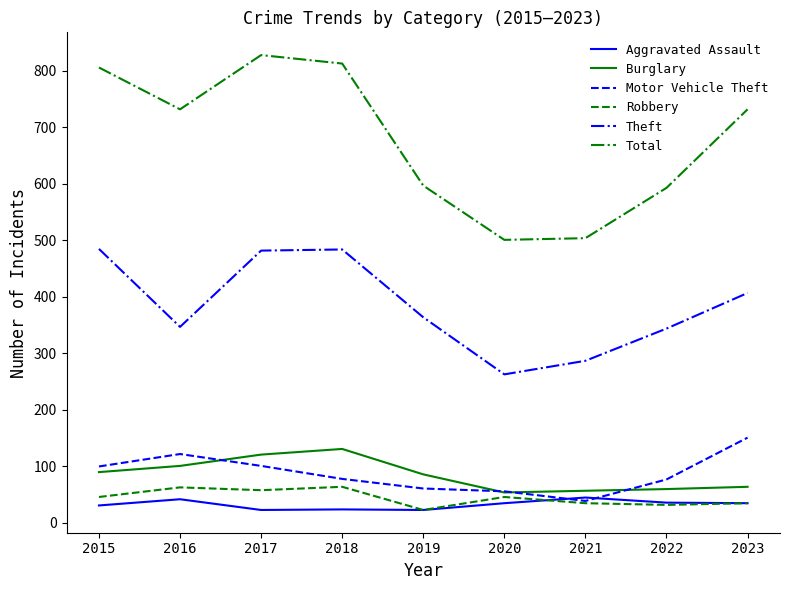

How many lines are shown in the chart?

6